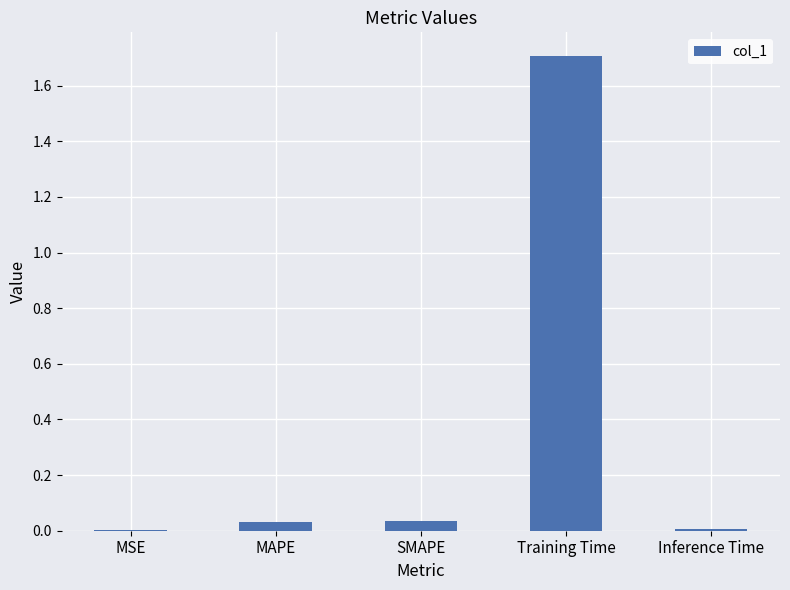

What is the sum of all values?

1.8